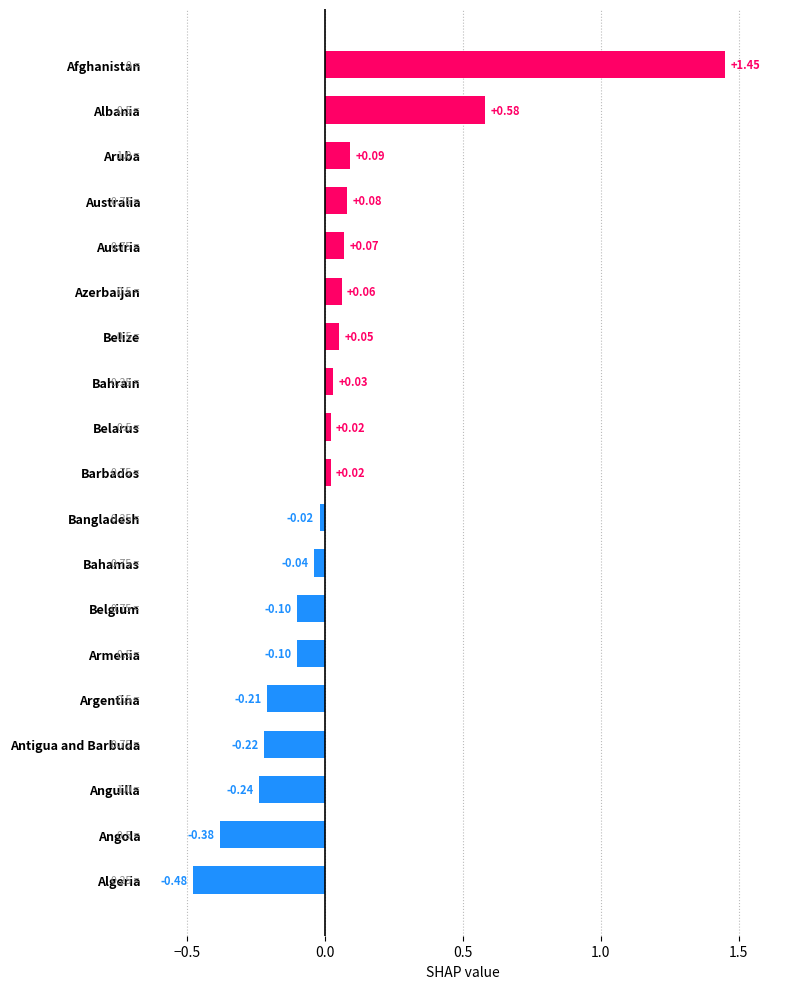

What is the label of the 9th bar from the bottom?

Bangladesh